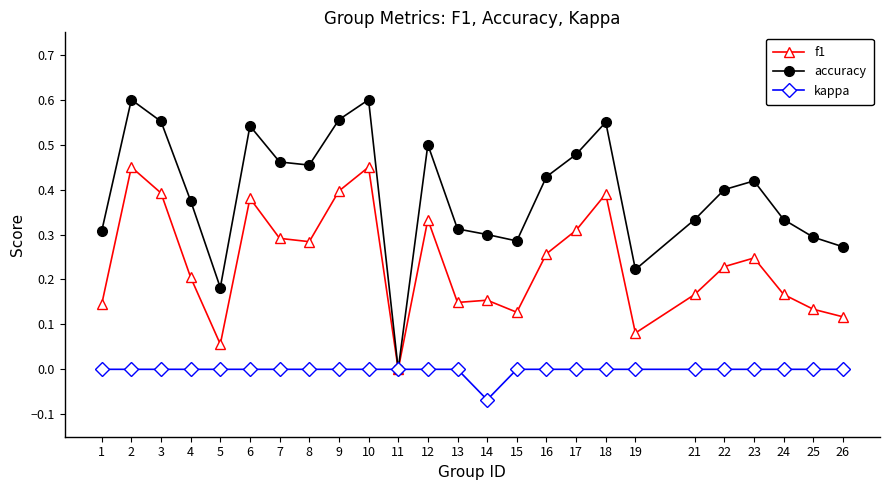

How many categories are shown in the chart?

25